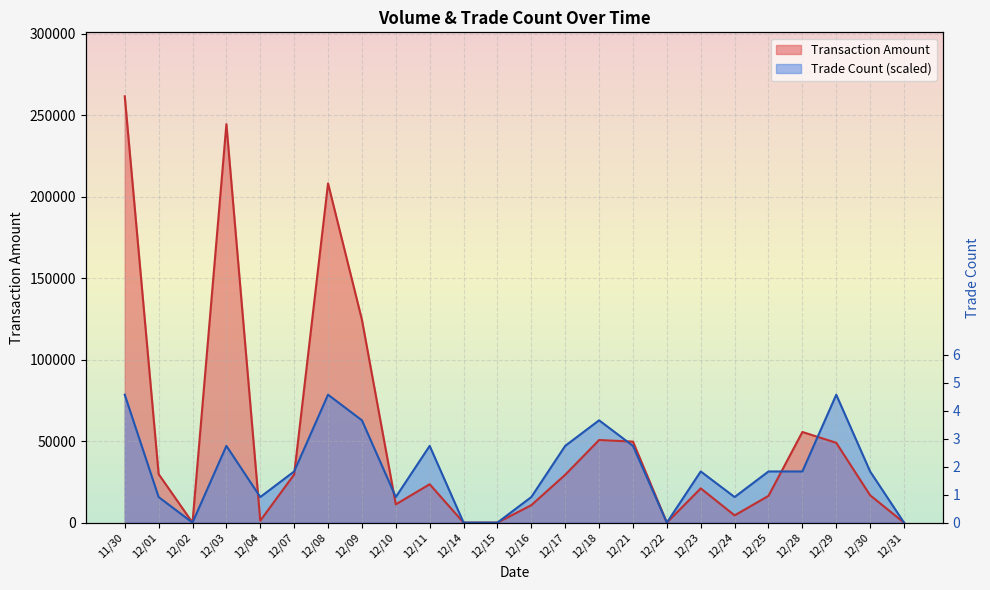

How many intersections are there between Trade Count and Transaction Amount?

6